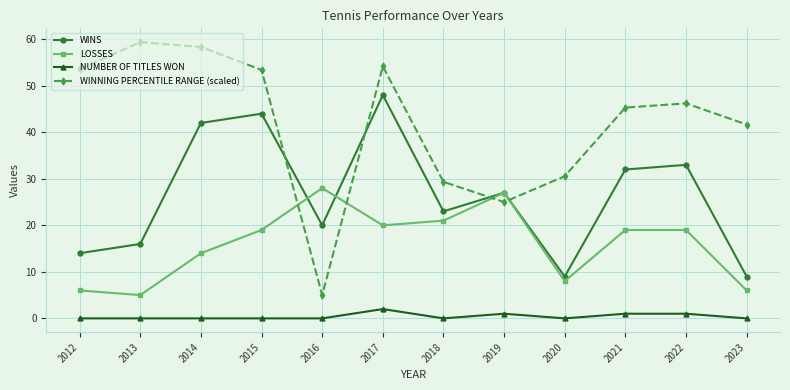

The WINS series shows 27.0 at 2019. True or false?

True